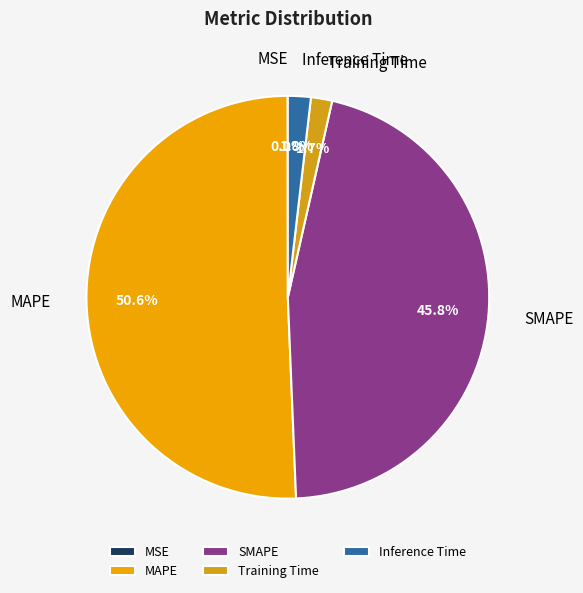

Which has a higher value, MAPE or Training Time?

MAPE